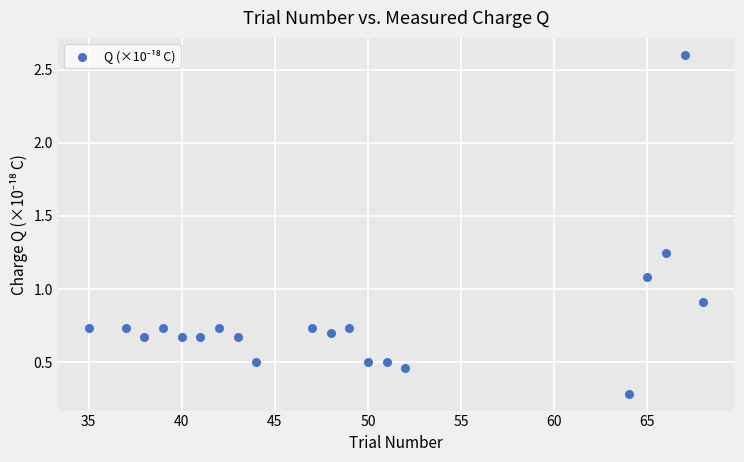

What is the range of X values (max minus min)?

33.0